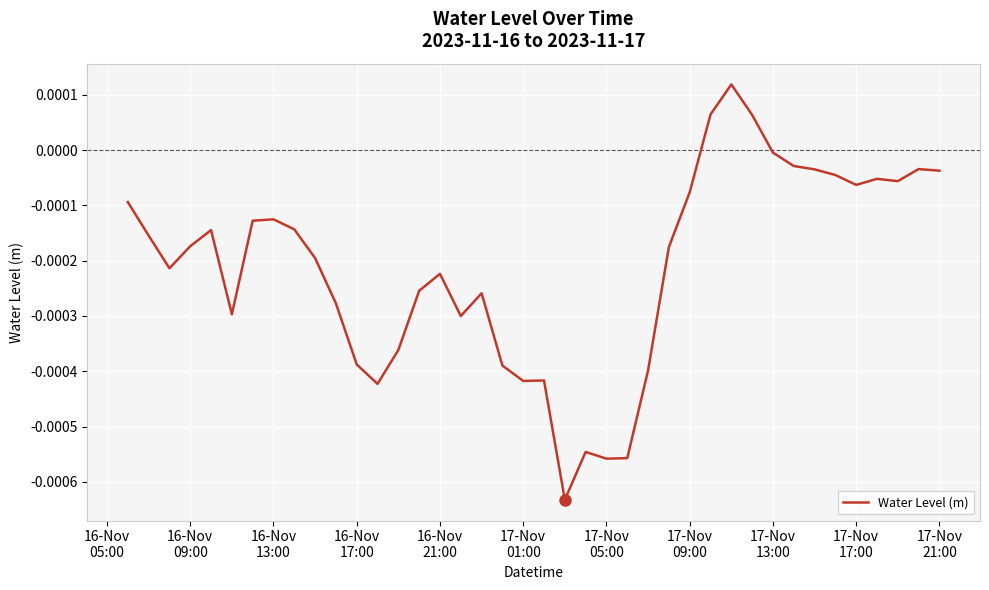

How many positive values are there?

3